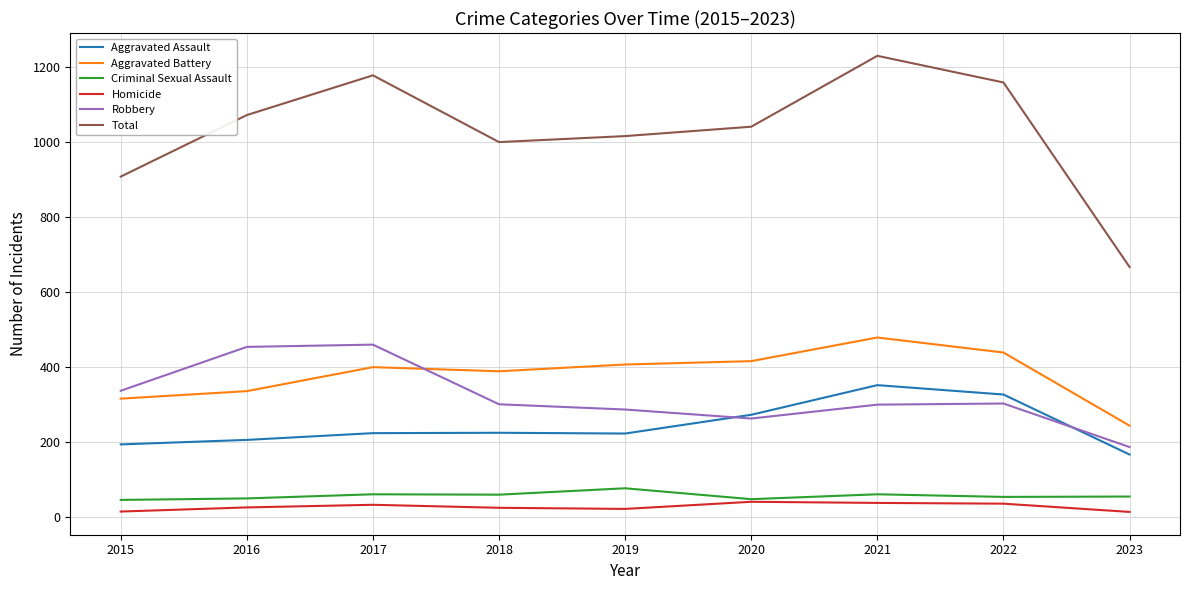

Is the value of Criminal Sexual Assault at 2020 greater than the value of Aggravated Assault at 2022?

No